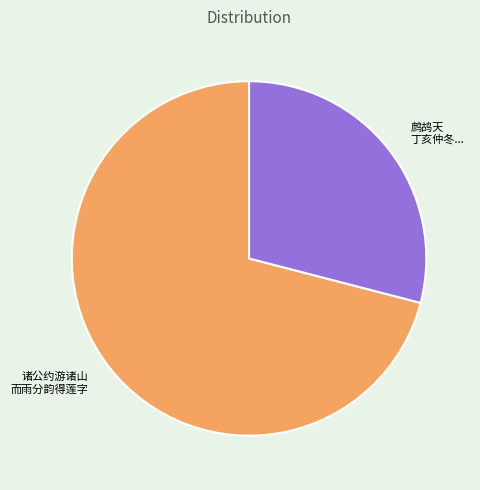

Does any single category account for the majority?

Yes